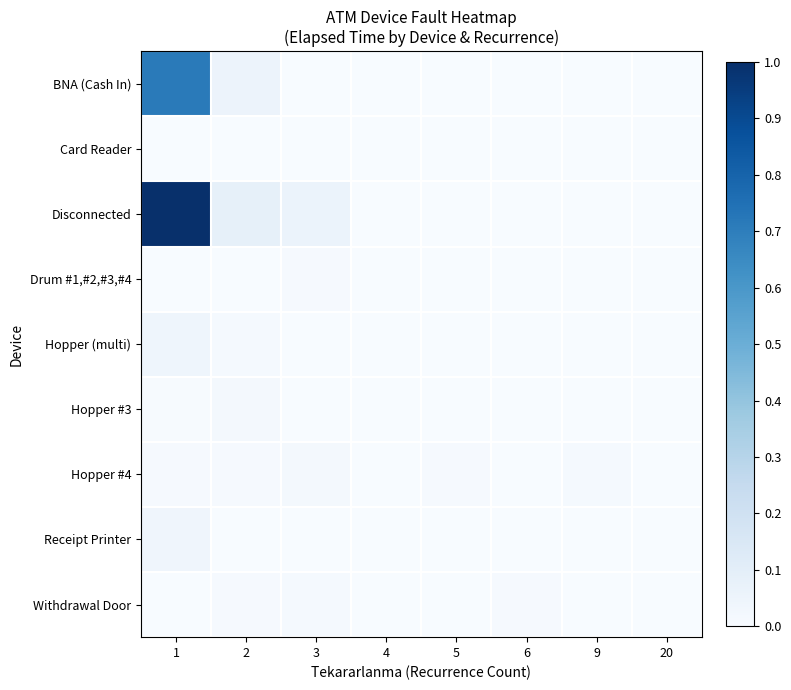

Which series has the largest total across all categories?

Disconnected